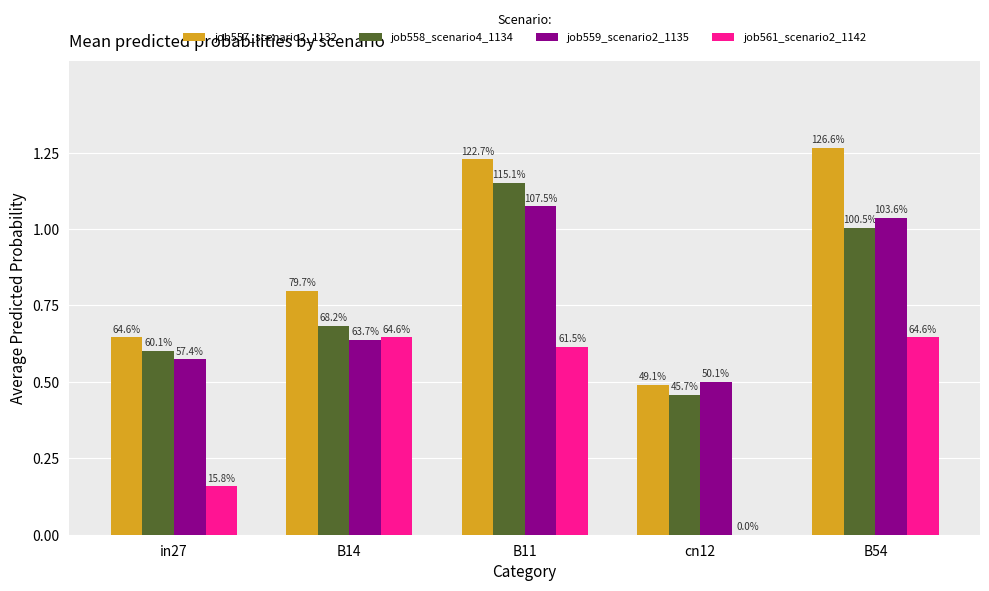

The value of job561_scenario2_1142 at B14 is 0.6. True or false?

True